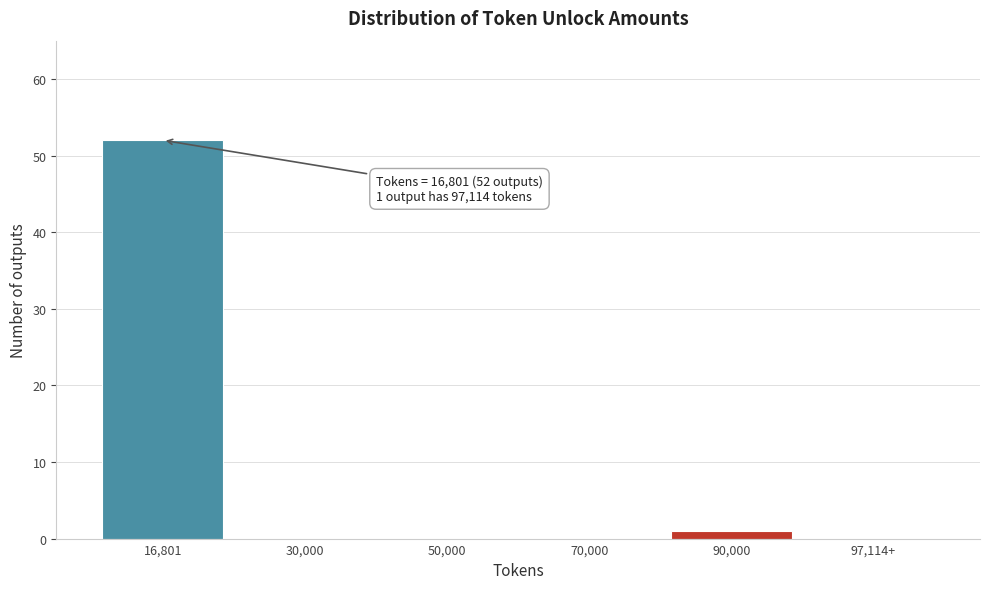

Reading right to left, transcribe all the data shown in this chart.

97,114+=0	90,000=1	70,000=0	50,000=0	30,000=0	16,801=52